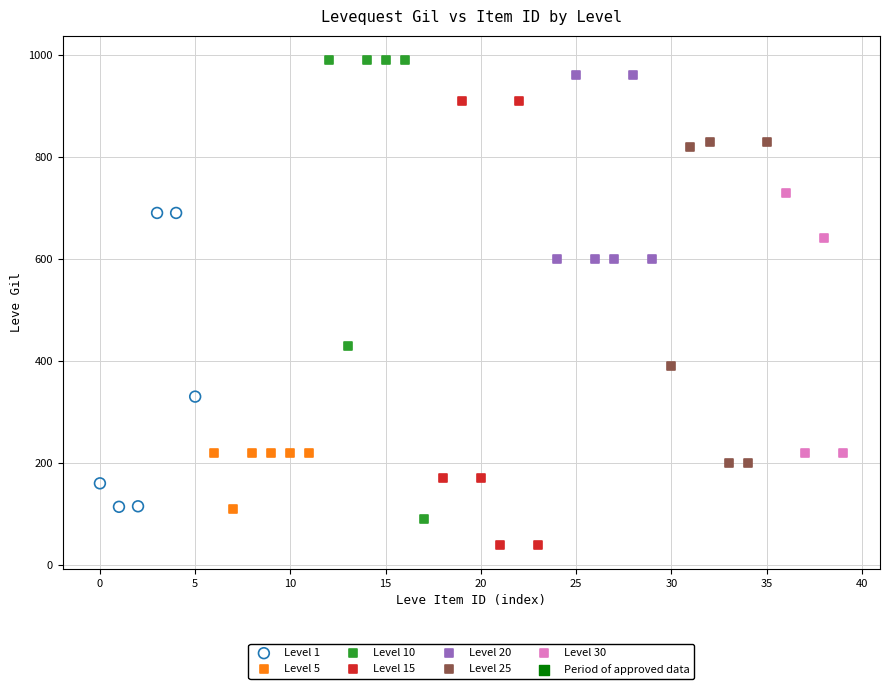

Which series contains the lowest Y value?

Level 15